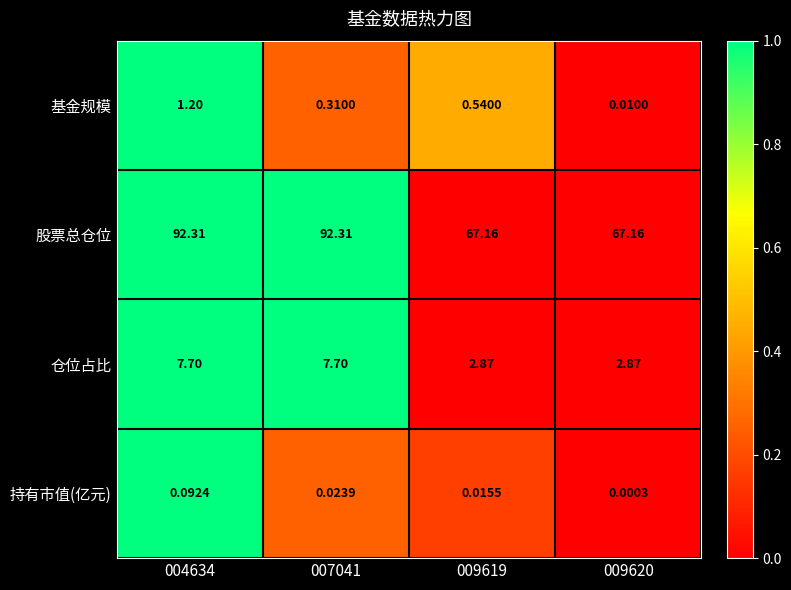

How many data points in 仓位占比 are less than 7?

2